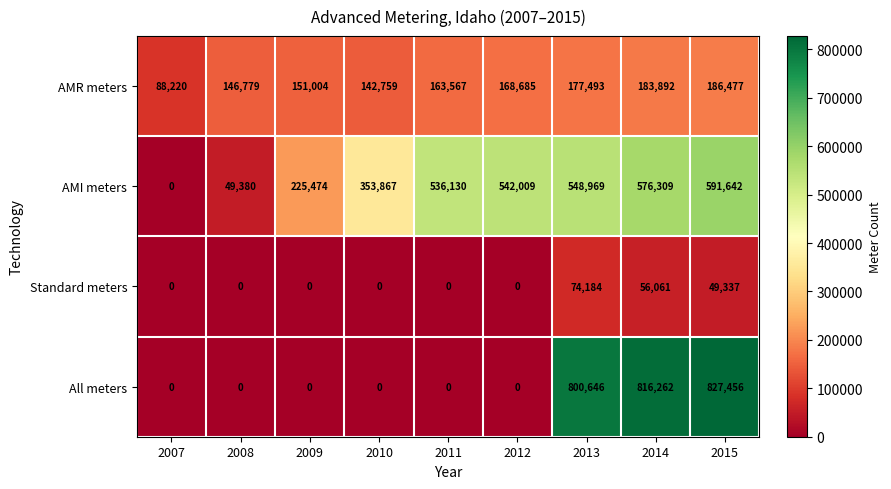

At which category is the sum across all series the highest?

2015